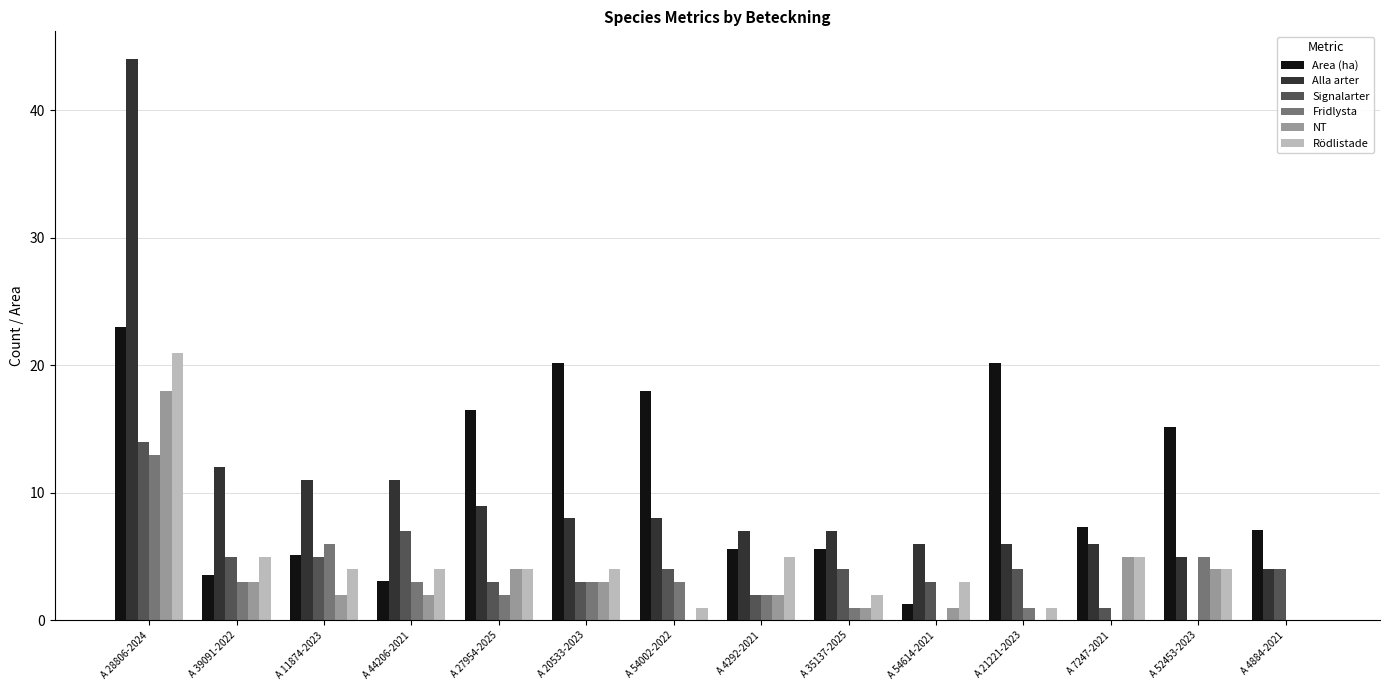

What is the sum of all Area (ha) values?

151.8